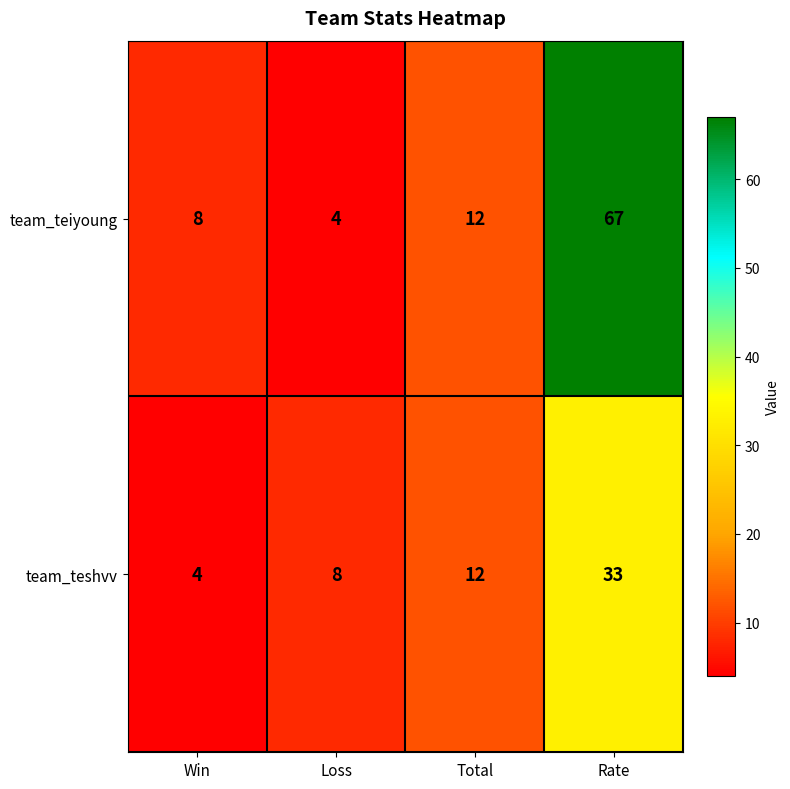

At which category does the chart reach its peak across all series?

Rate